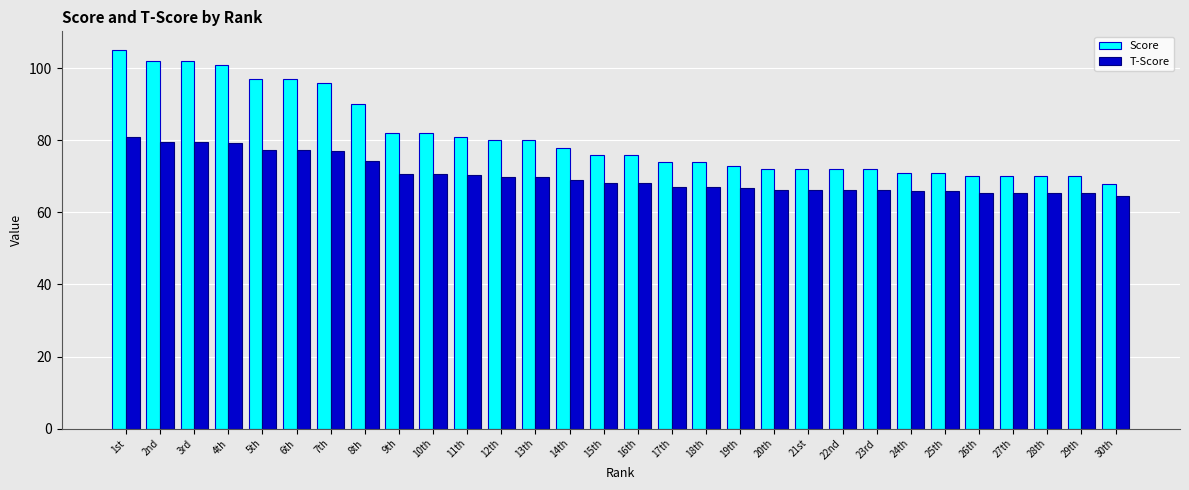

What are all the series names shown in the legend?

Score, T-Score